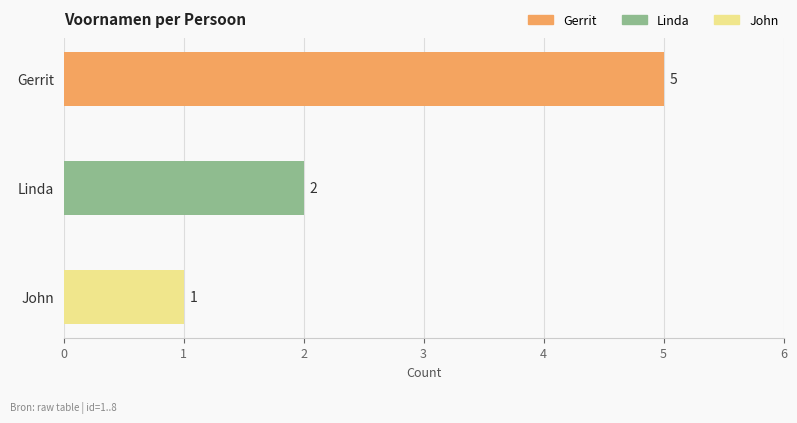

True or false: the data shows 2 at Linda.

True